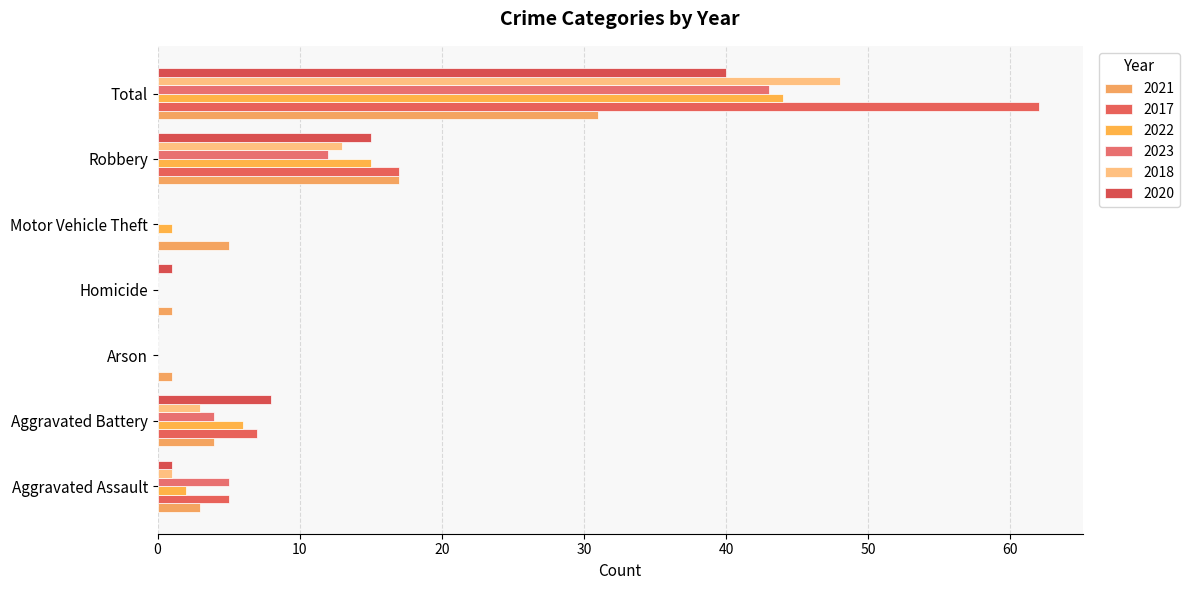

At which label is 2018 closest to 24?

Robbery